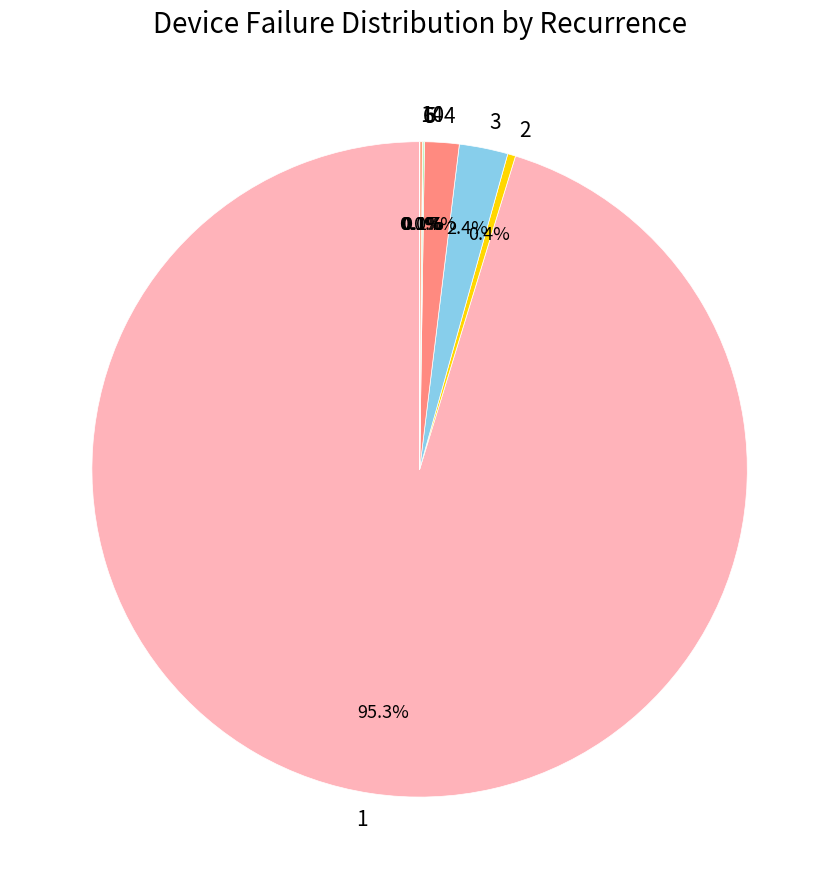

How much of the chart is everything except 1?

4.7%